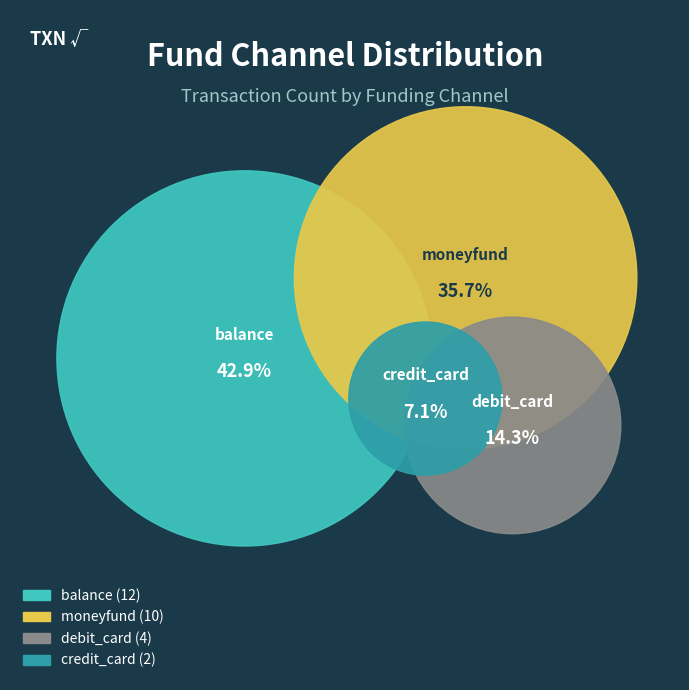

Rank the categories by value from lowest to highest.

credit_card, debit_card, moneyfund, balance